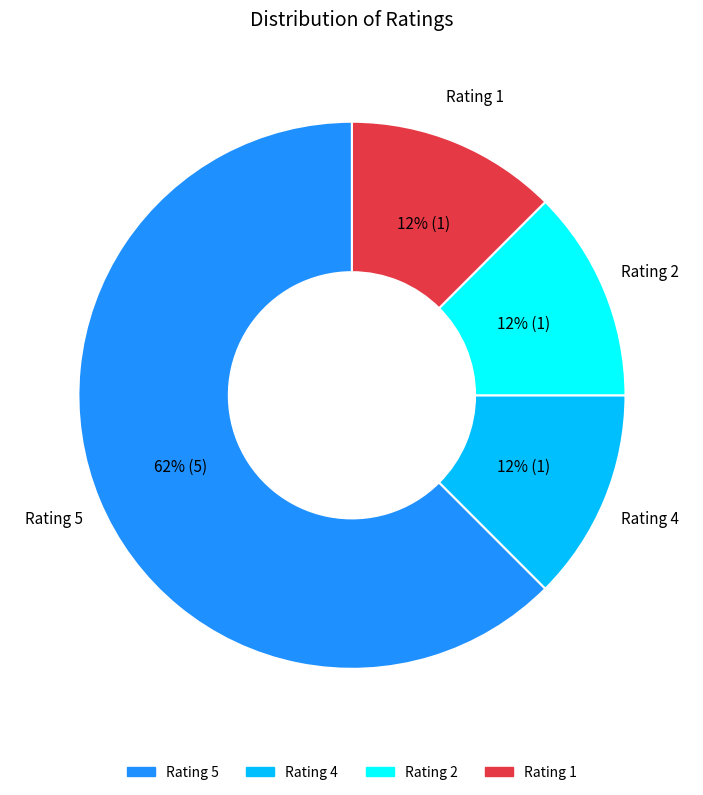

Does any single category account for the majority?

Yes